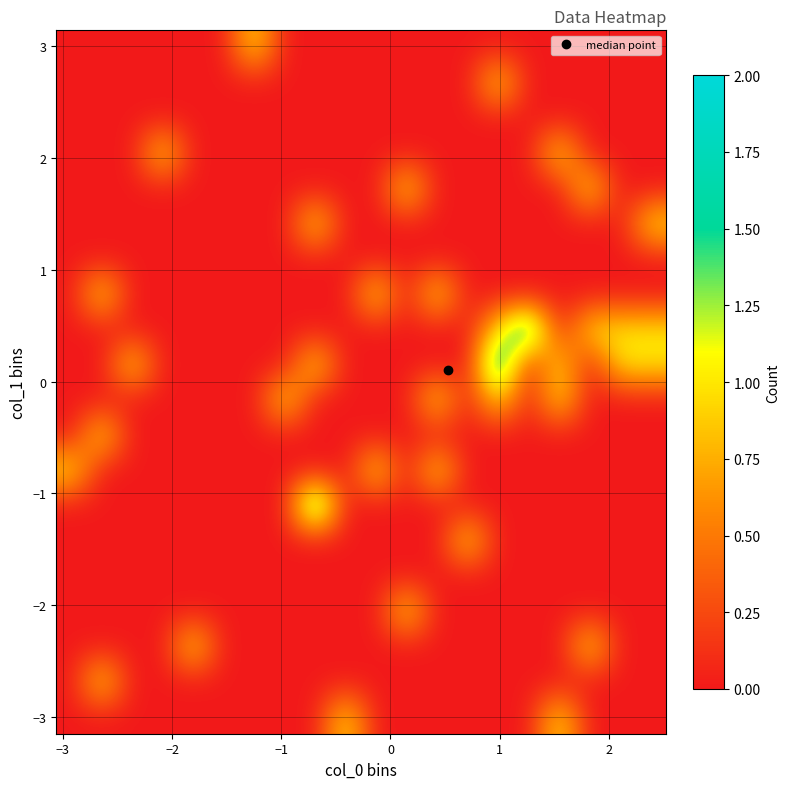

What is the greatest value displayed?

2